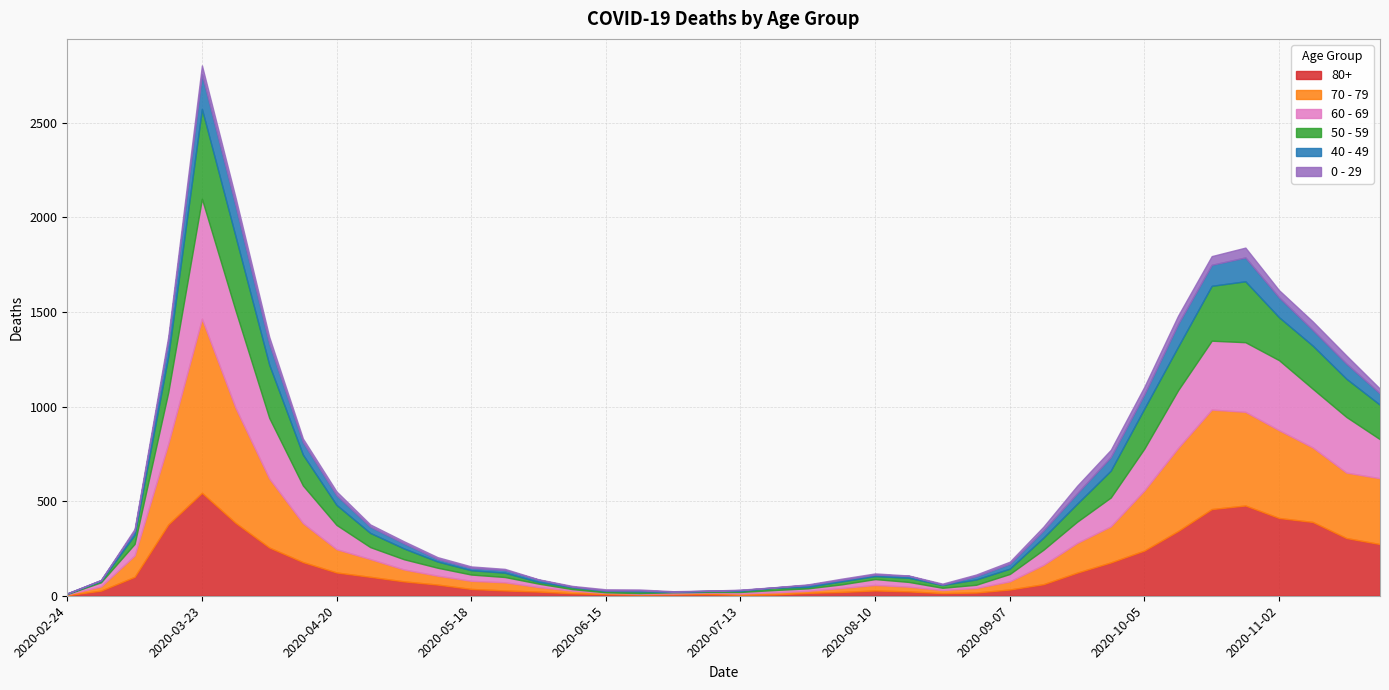

At which label is 0 - 29 closest to 26?

2020-03-16